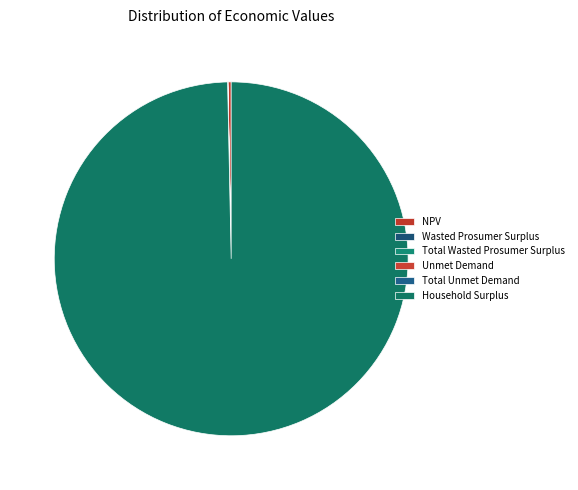

Rank the categories by value from highest to lowest.

Household Surplus, NPV, Wasted Prosumer Surplus, Total Wasted Prosumer Surplus, Unmet Demand, Total Unmet Demand